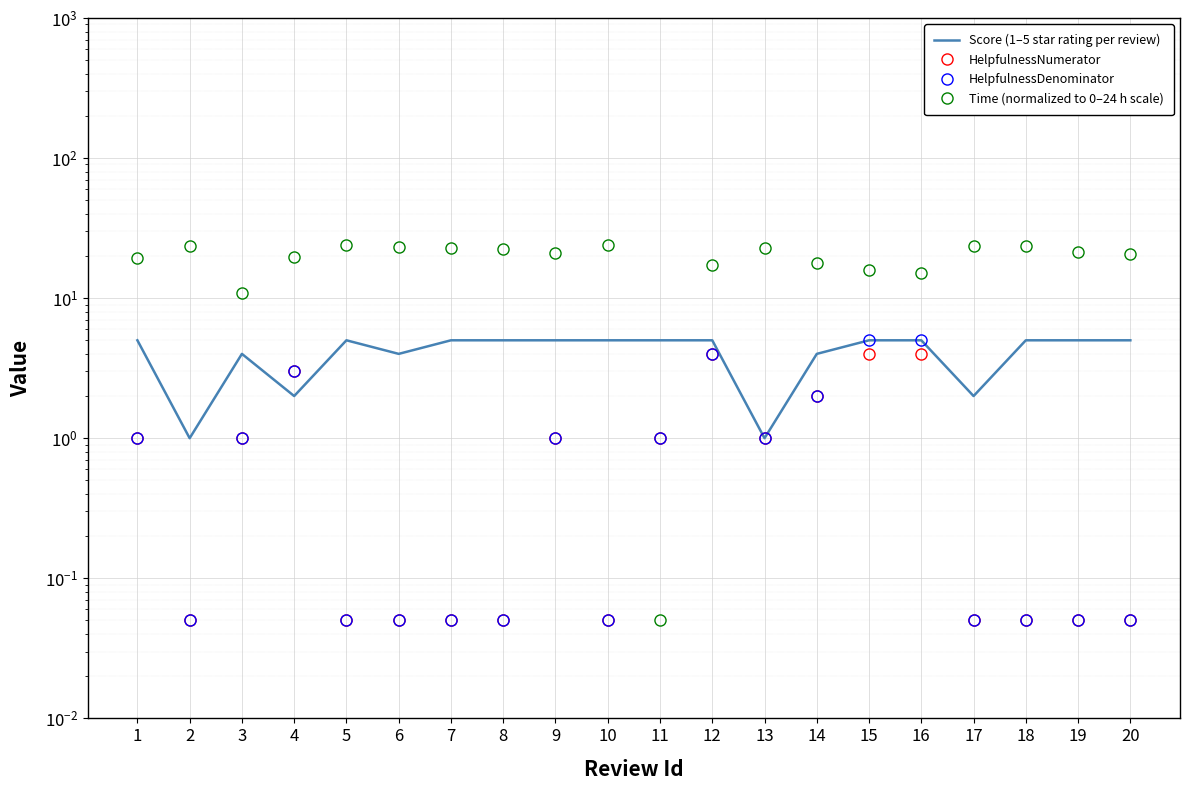

What is the total value across all series at 12?

30.3